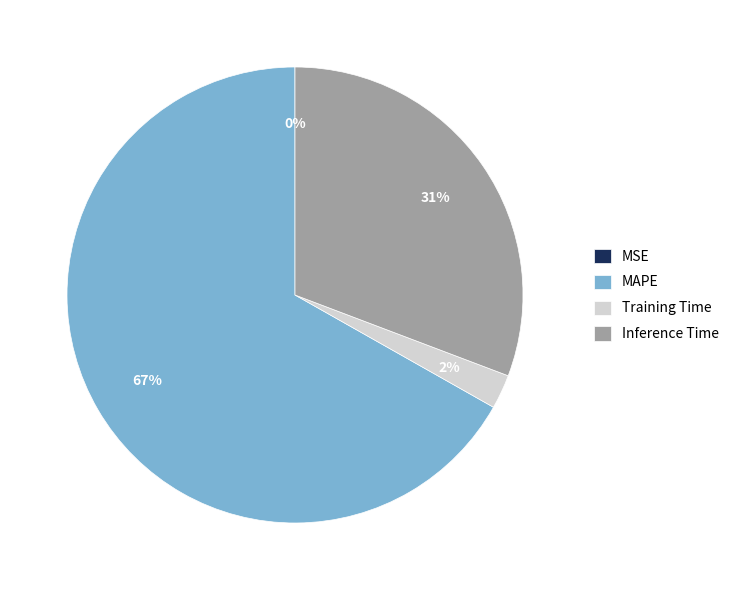

True or false: Inference Time accounts for 31% of the total.

True